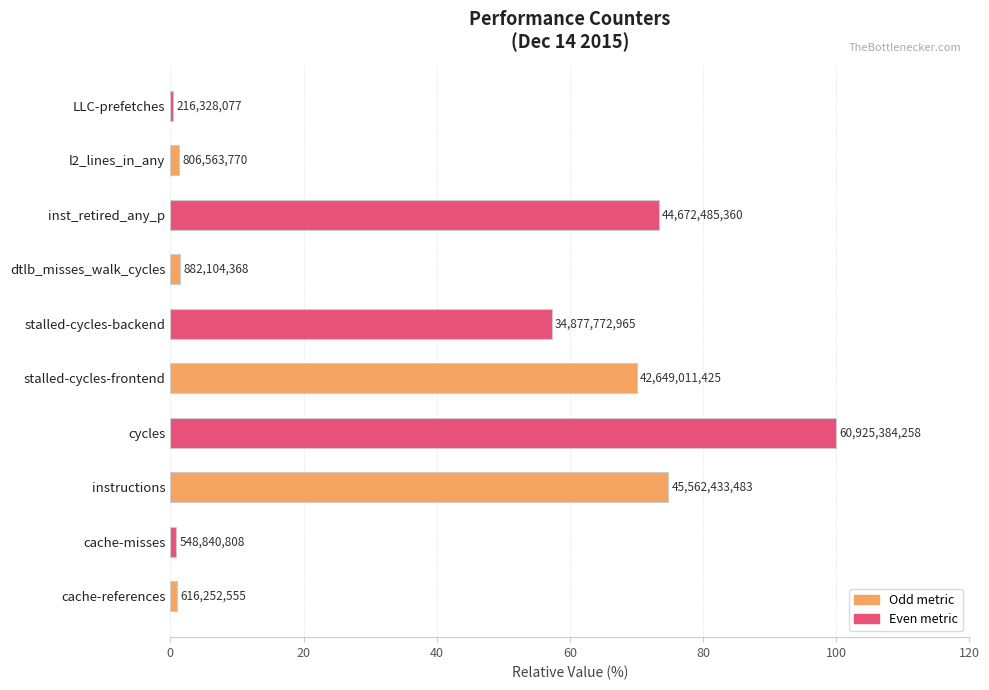

How many series are shown in this chart?

1